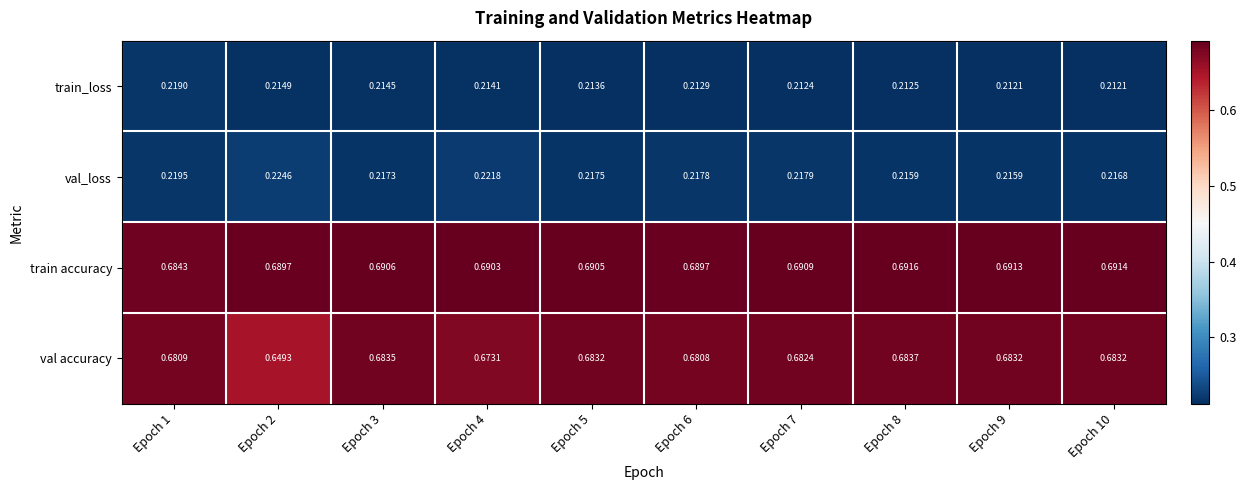

What is the spread (max minus min) of values at Epoch 4?

0.5